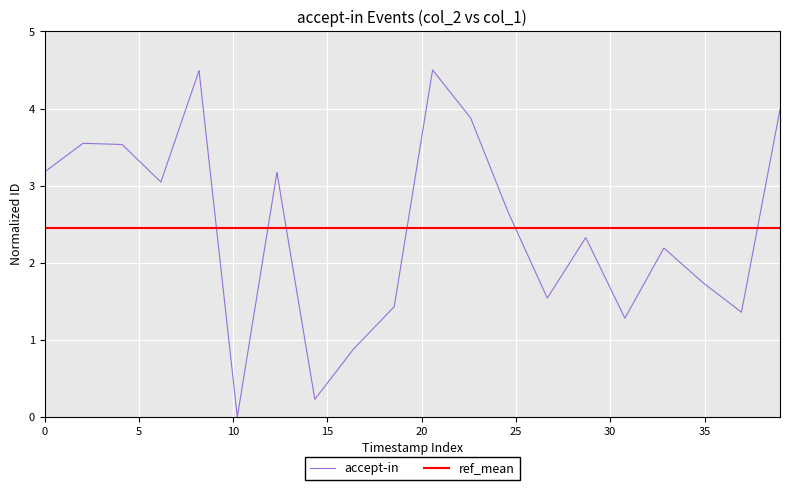

Rank the series by their maximum value, from highest to lowest.

accept-in, ref_mean